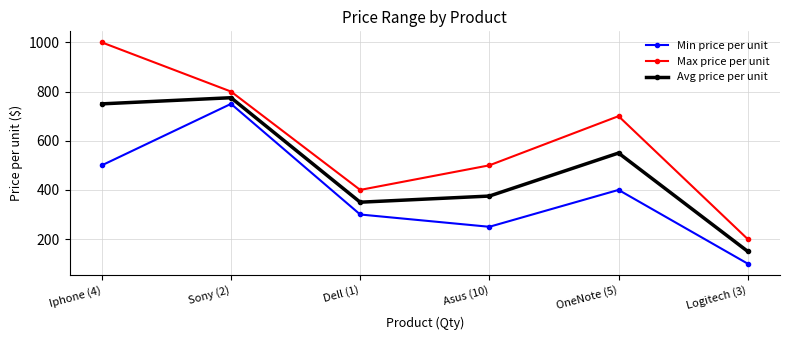

Count the number of categories in the chart.

6